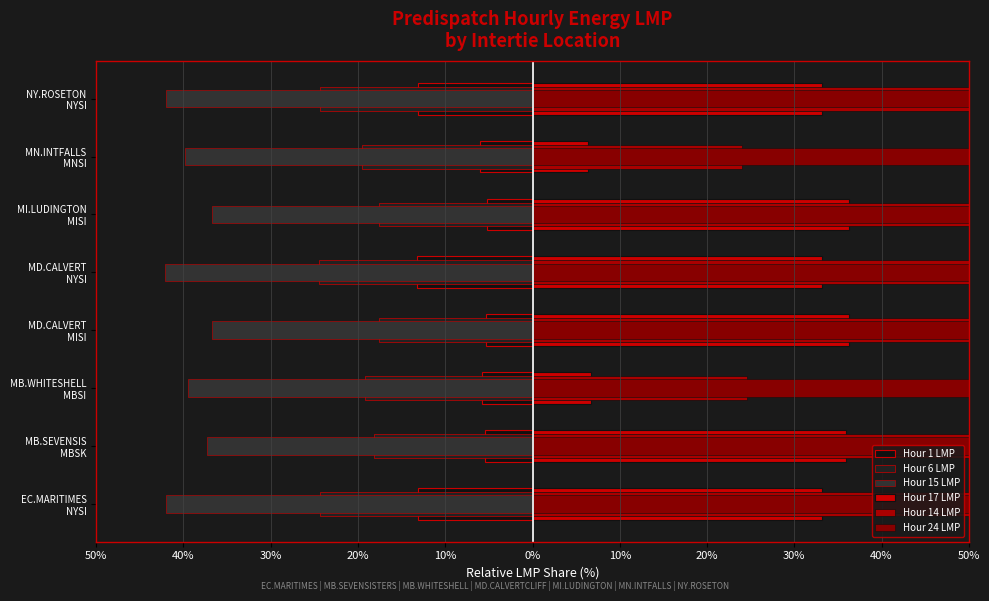

What is the sum of the Hour 15 LMP values at 0% and 50%?

-78.8